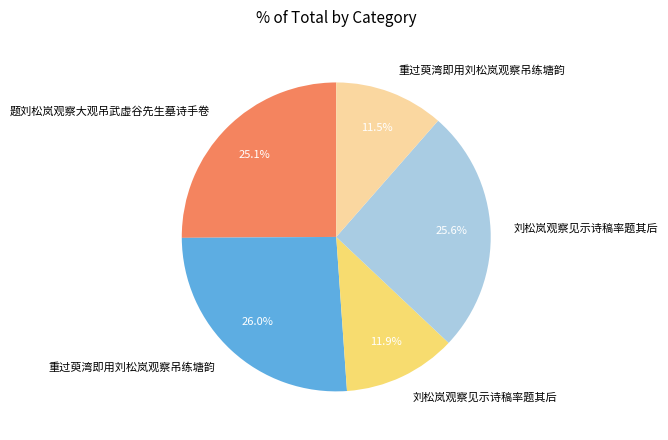

Is there a majority slice in this chart?

No